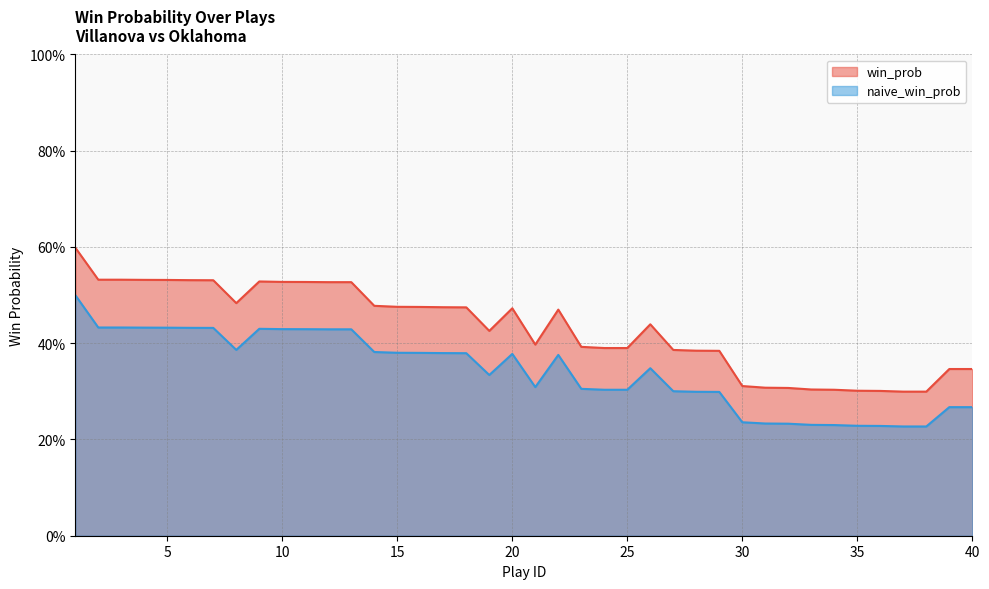

True or false: naive_win_prob has more than 0 points higher than both neighbors.

True